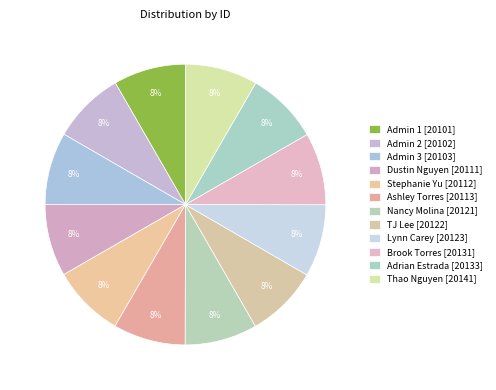

What percentage is the Nancy Molina slice, to the nearest percent?

8%